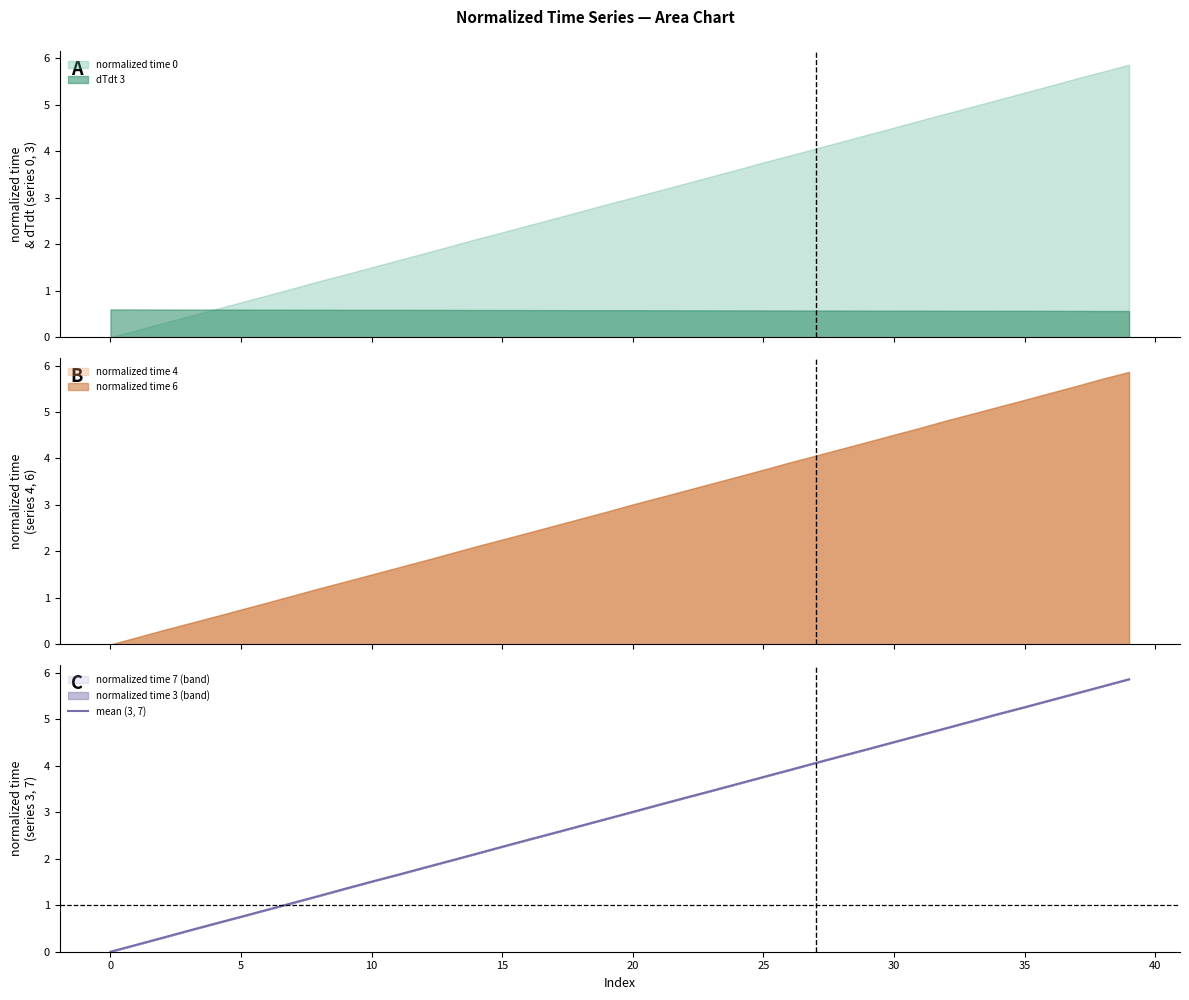

Where does the data first go above 3?

20